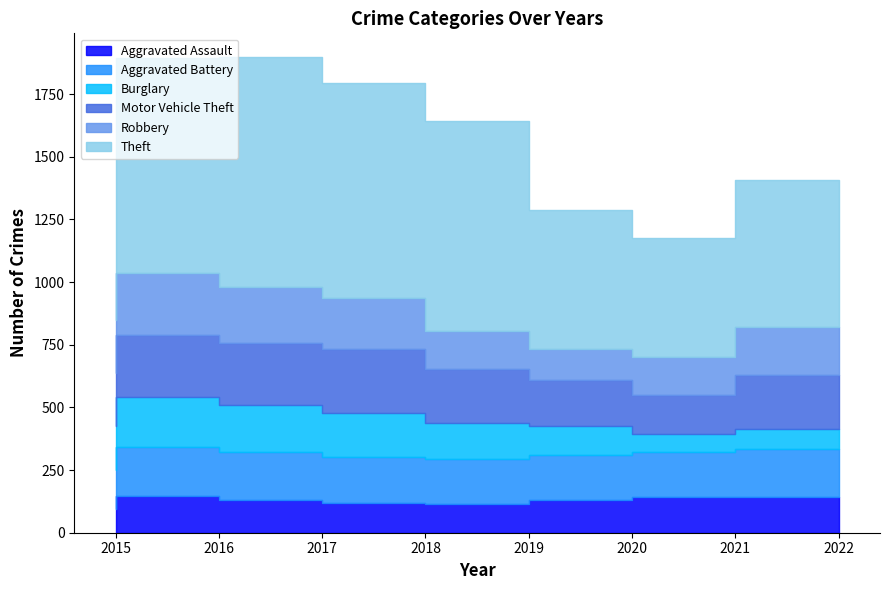

What is the highest value of the Motor Vehicle Theft series?

256